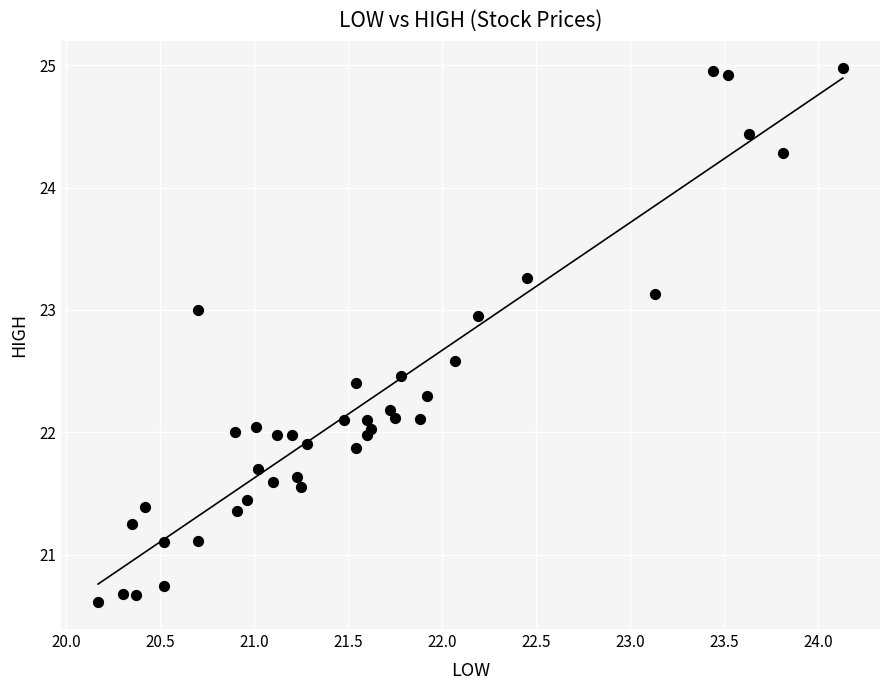

What is the range of X values (max minus min)?

4.0